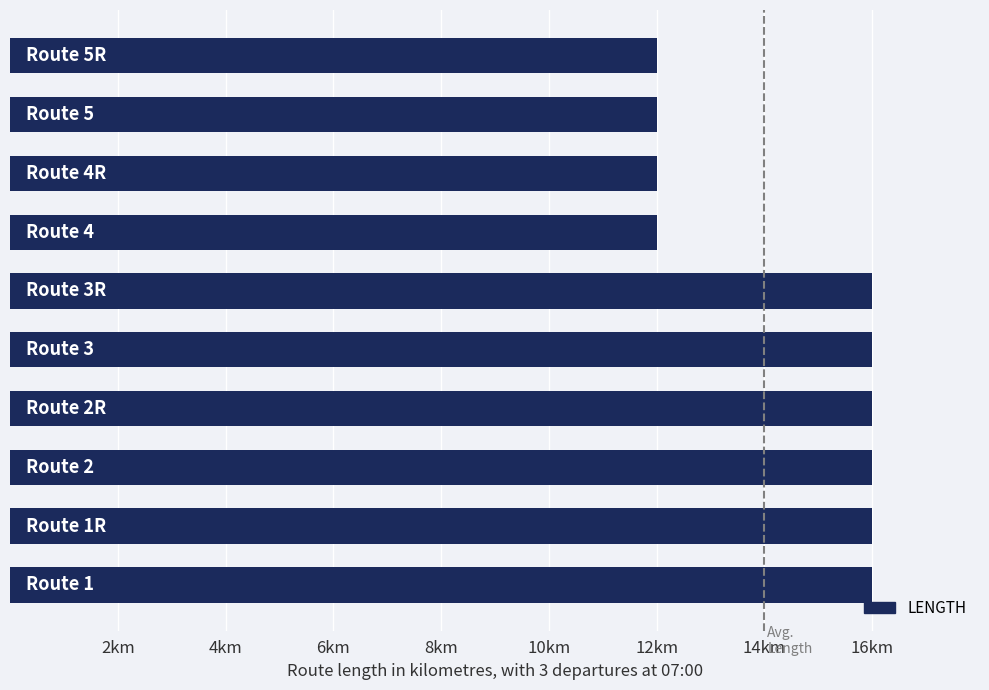

Does the chart contain stacked bars?

No